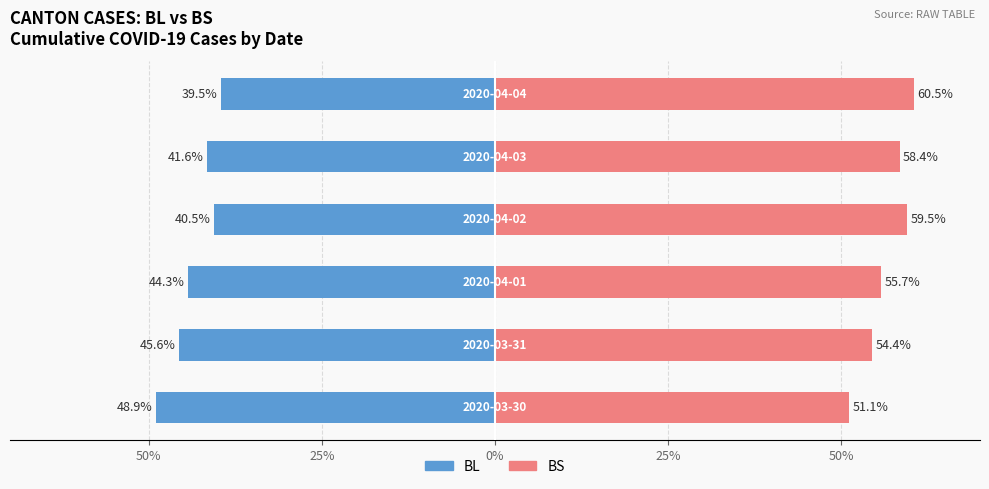

True or false: BL (Male side) has a value of -44.3 at 0%.

True